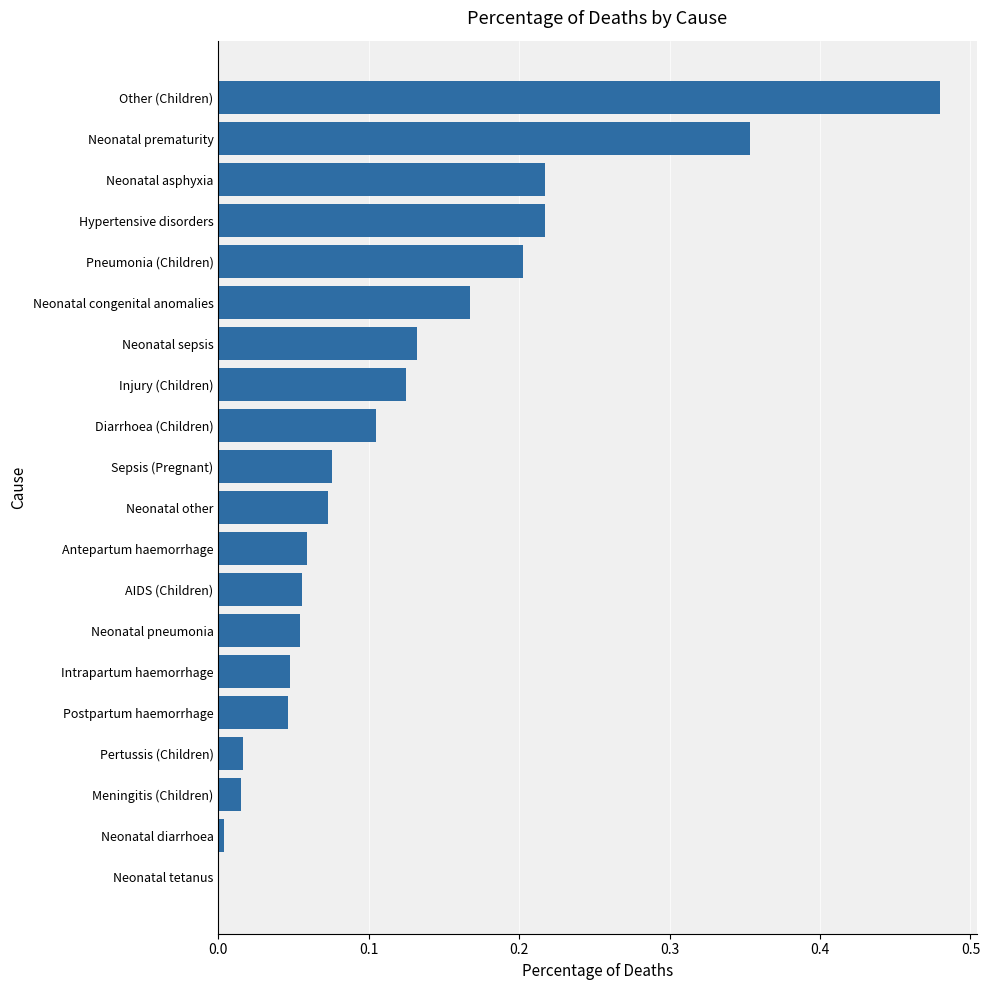

Are the bars horizontal?

Yes